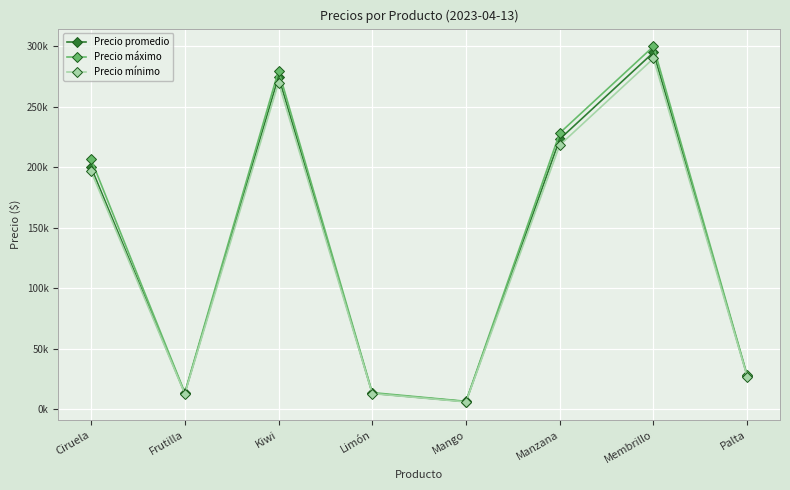

The Precio mínimo series shows 218333 at Manzana. True or false?

True